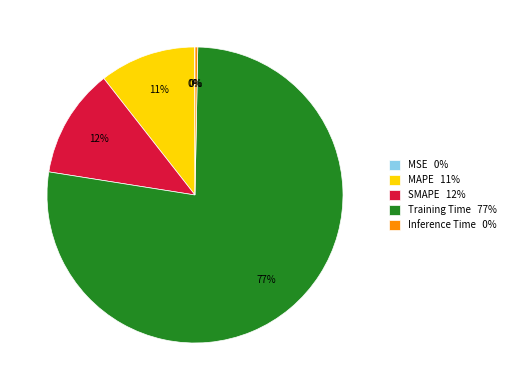

To the nearest percent, what is the average slice percentage?

20%